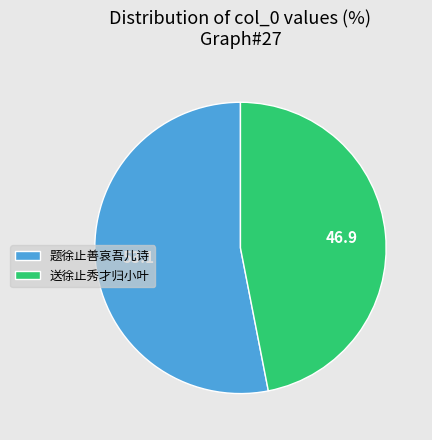

Is it true that 送徐止秀才归小叶 is 40% of the pie?

False